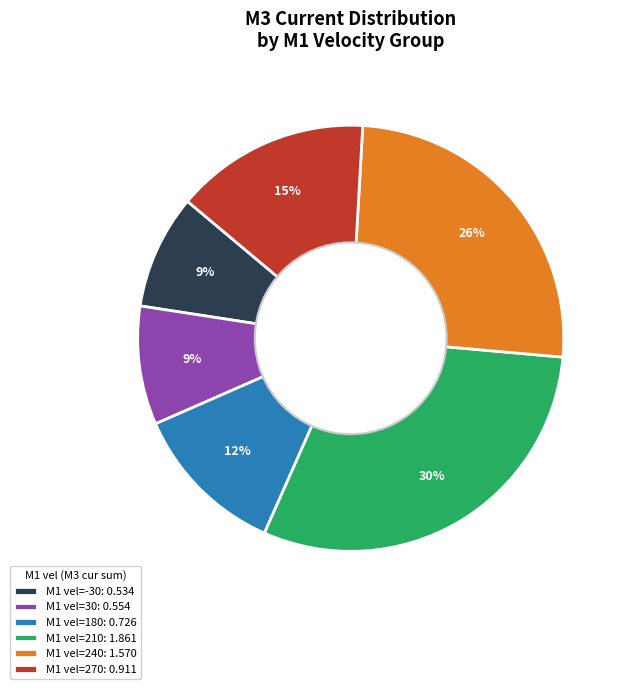

Is there a majority slice in this chart?

No